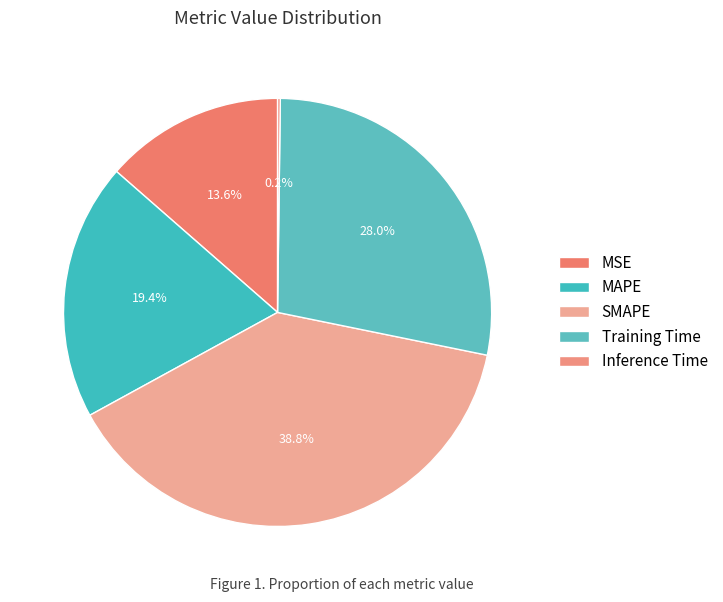

Count the number of slices in the pie.

5